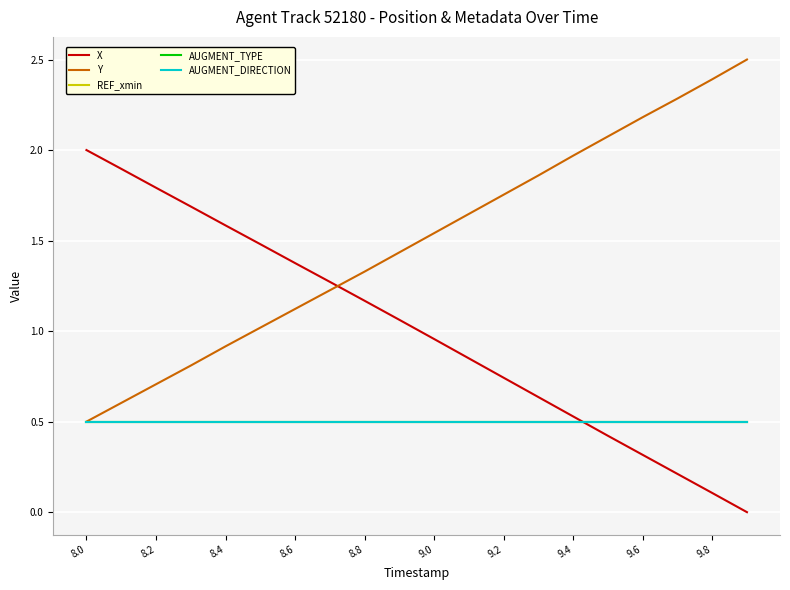

Which series has the largest range (max minus min)?

X